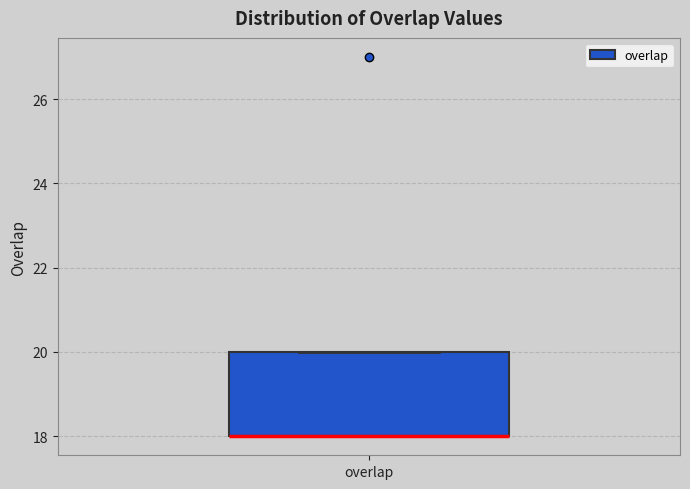

Where is the lower edge of the box for overlap on the y-axis? The values are not printed on the chart, so give them approximately, as read against the axis.

18